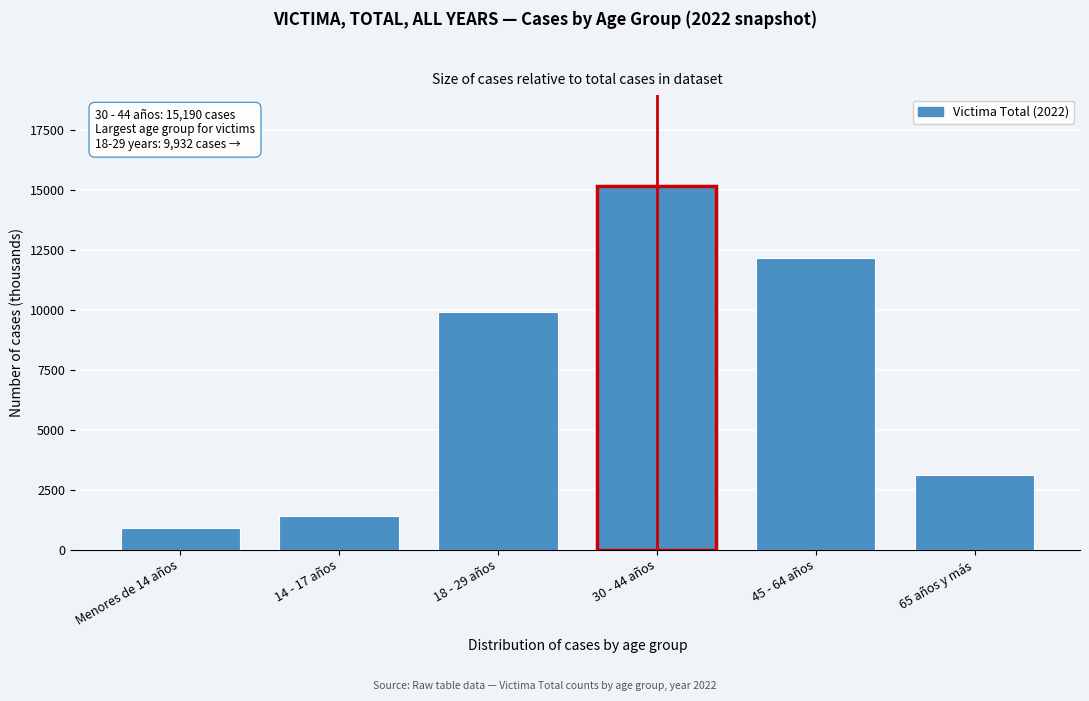

Reading left to right, extract all data points from this chart.

Menores de 14 años=899	14 - 17 años=1391	18 - 29 años=9932	30 - 44 años=15190	45 - 64 años=12148	65 años y más=3116